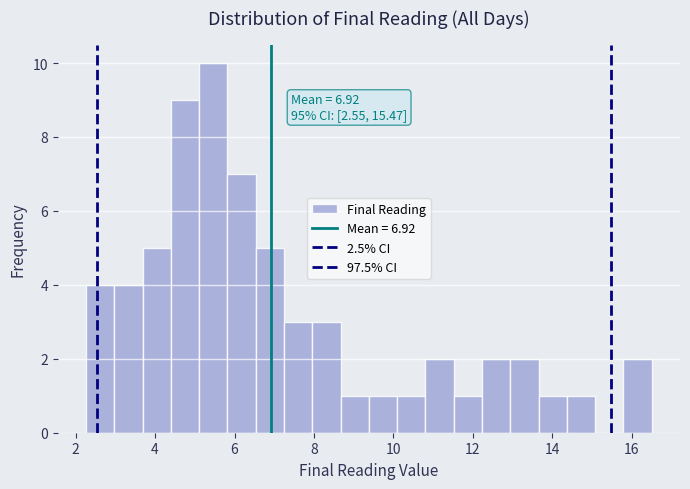

Read against the x-axis, roughly where is the centre of the tallest bar?

5.4